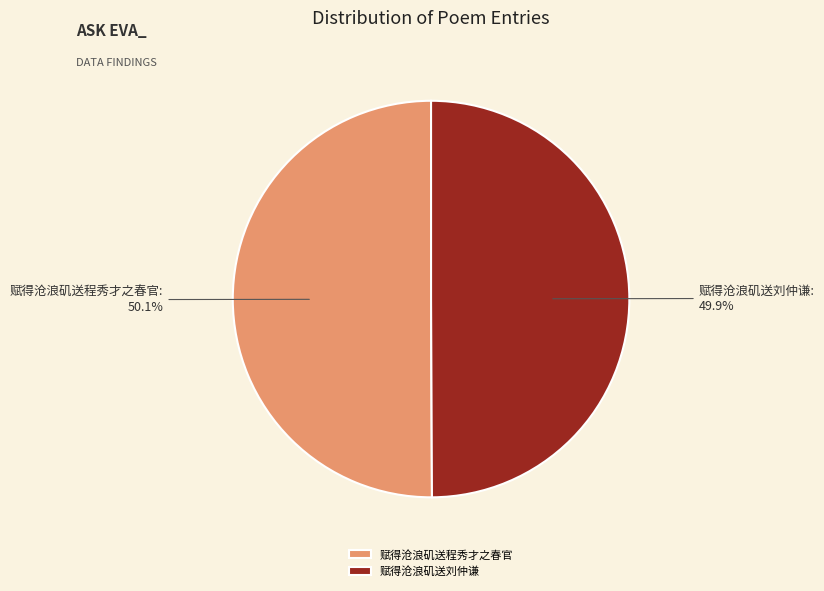

Approximately how many times larger is the value at 赋得沧浪矶送刘仲谦 compared to 赋得沧浪矶送程秀才之春官?

1.0